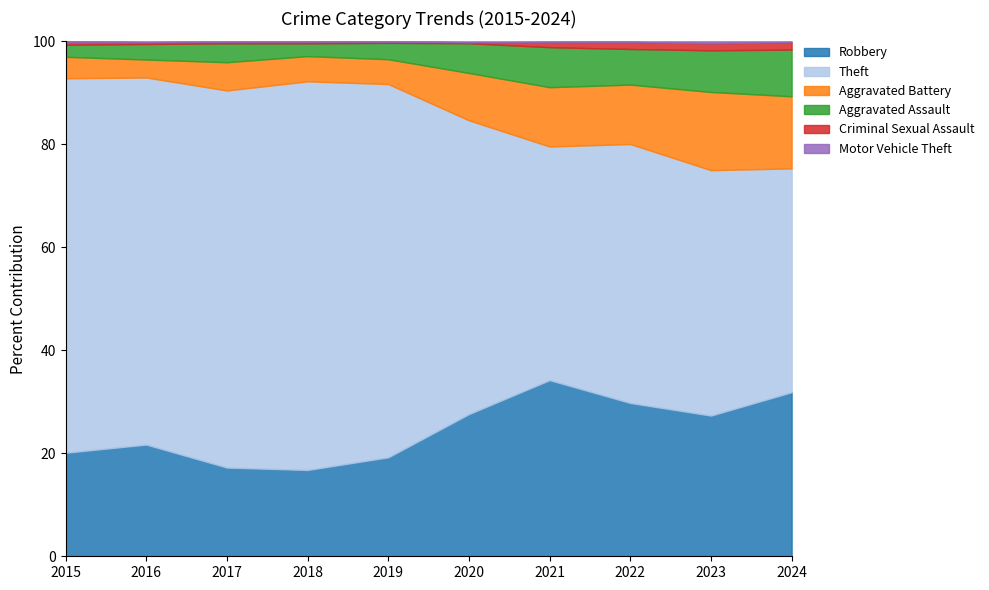

What is the lowest value of the Robbery series?

16.8